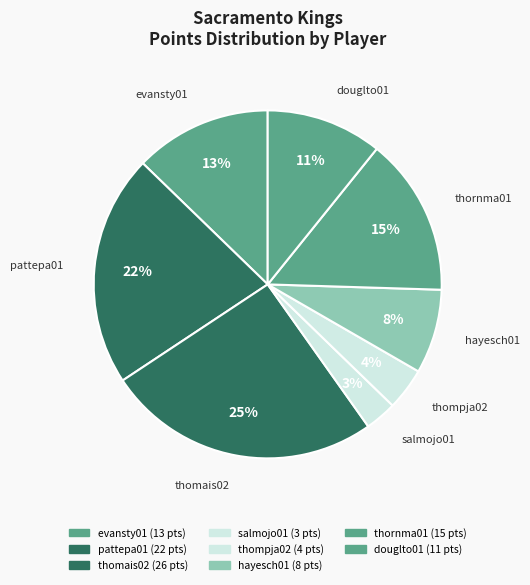

Count the number of slices in the pie.

8